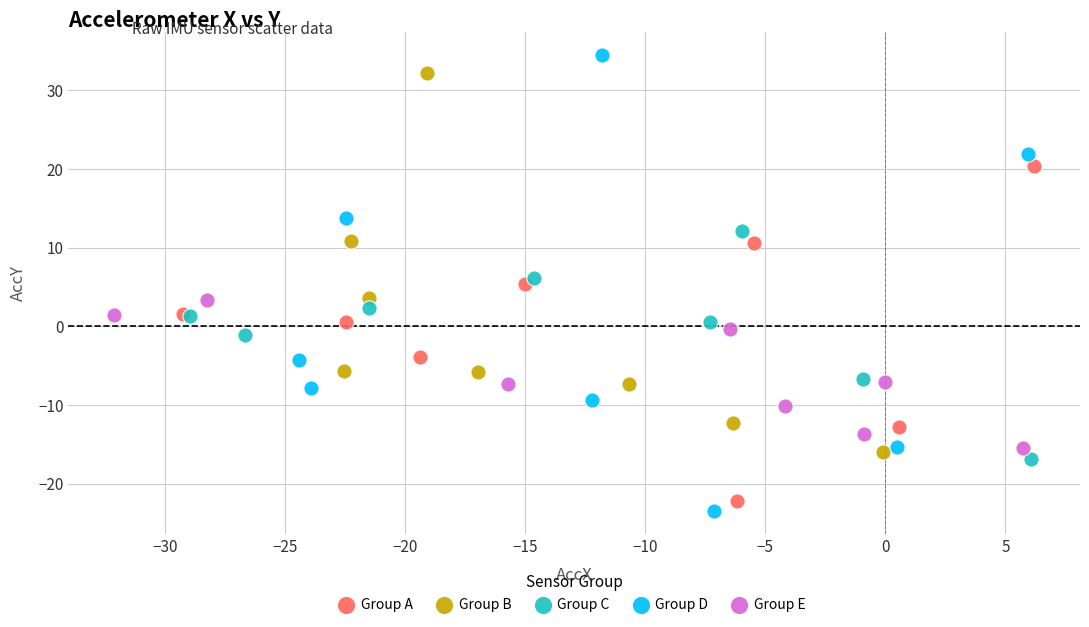

Which series reaches the minimum Y coordinate?

Group D